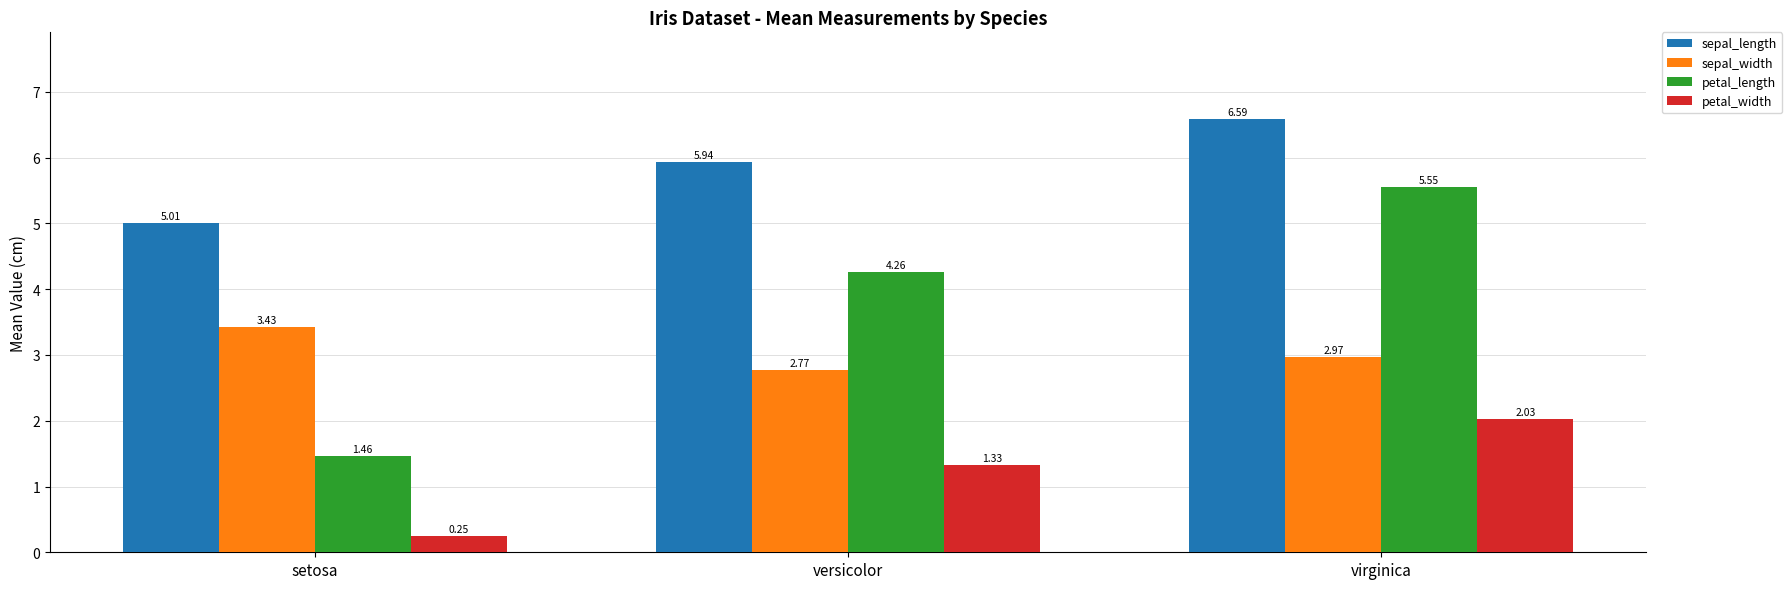

At which category is the sum across all series the highest?

virginica